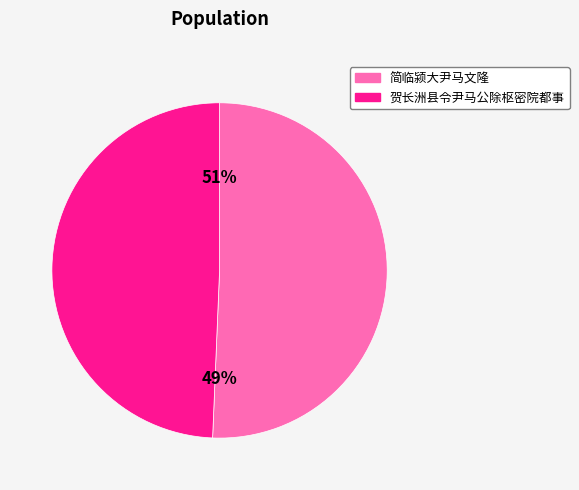

What percentage is the 贺长洲县令尹马公除枢密院都事 slice, to the nearest percent?

49%